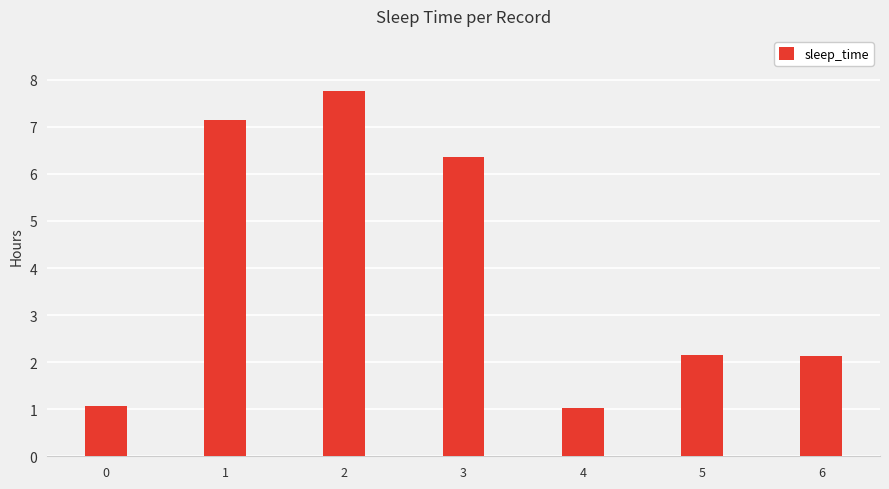

What is the difference between the values at 2 and 1?

0.6